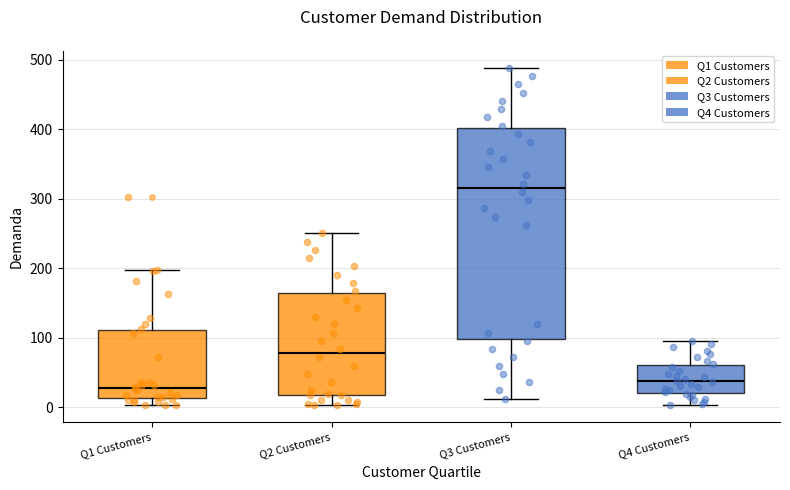

Where does the lower whisker of the box for Q3 Customers end on the y-axis? The values are not printed on the chart, so give them approximately, as read against the axis.

10